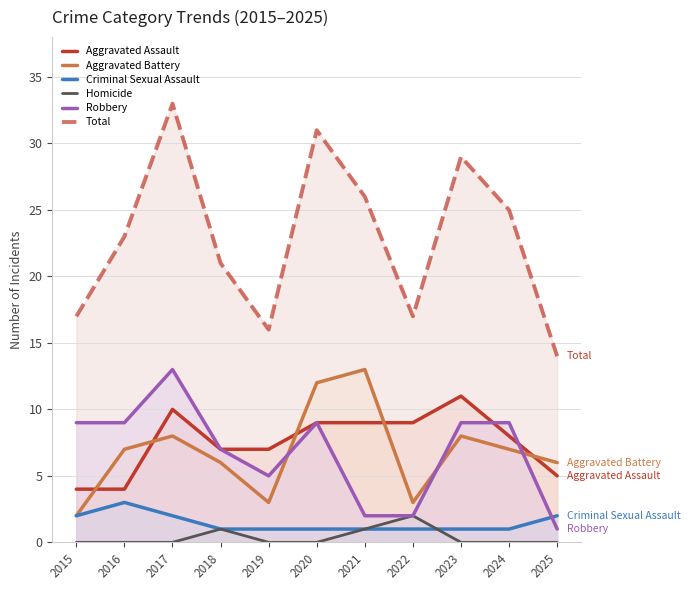

Between 2021 and 2023, which series saw the biggest shift?

Robbery